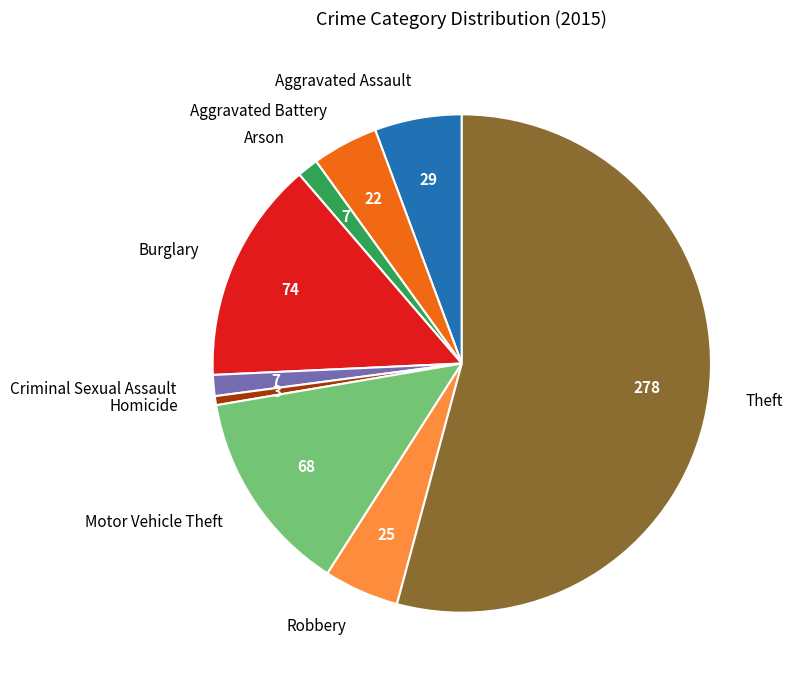

Combined, do Criminal Sexual Assault and Robbery account for over 50%?

No